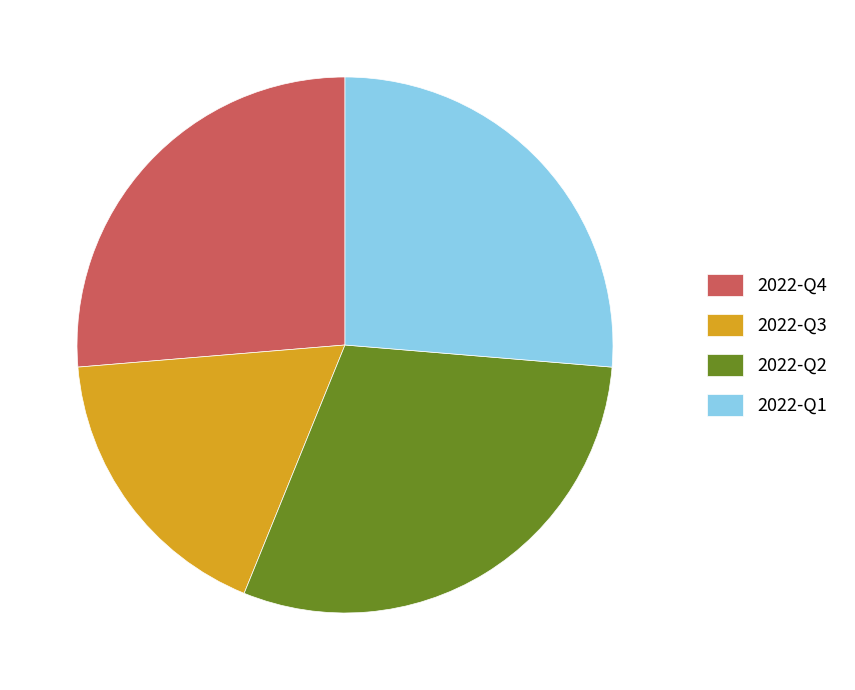

True or false: 2022-Q4 accounts for 16% of the total.

False